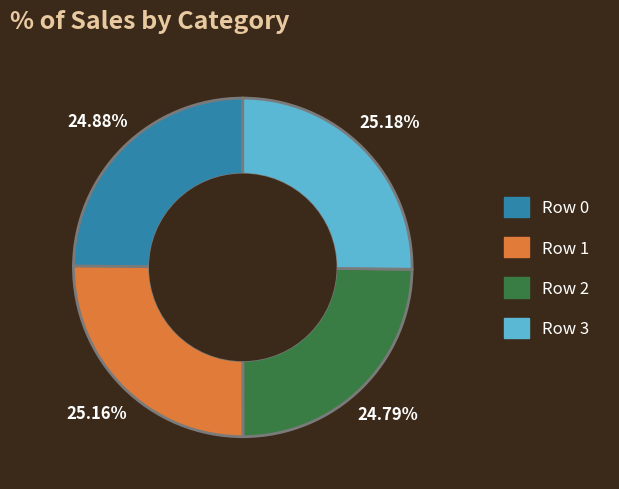

Does any single category account for the majority?

No